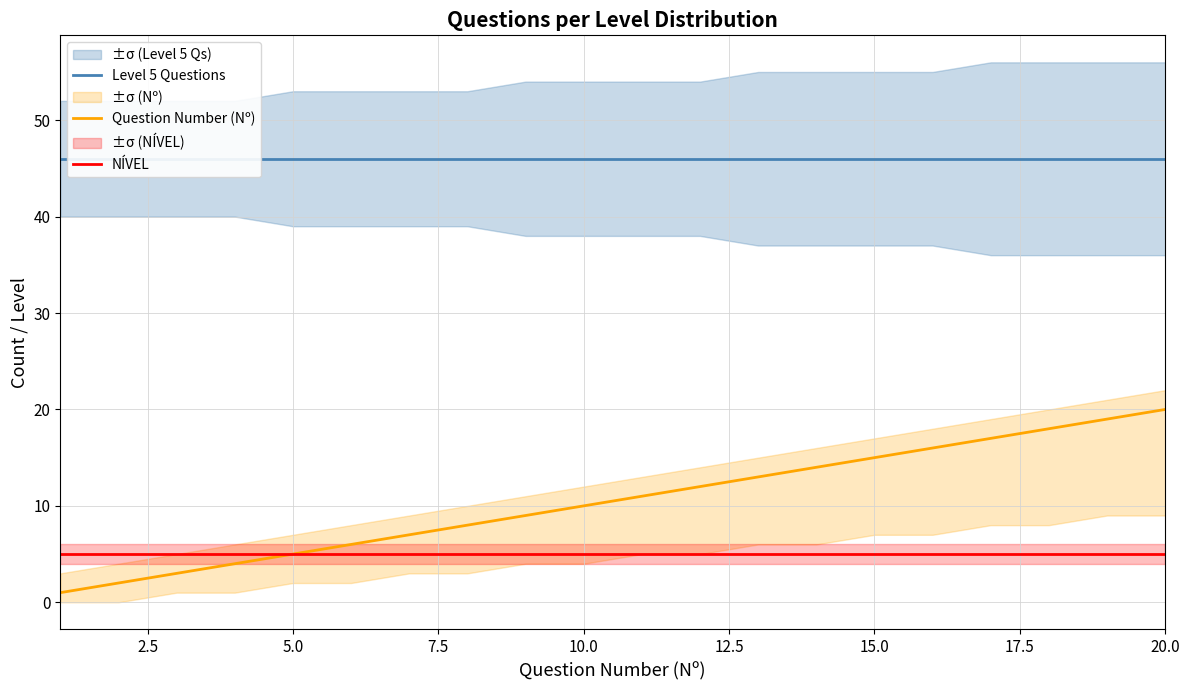

True or false: Question Number (Nº) has more than 1 points higher than both neighbors.

False